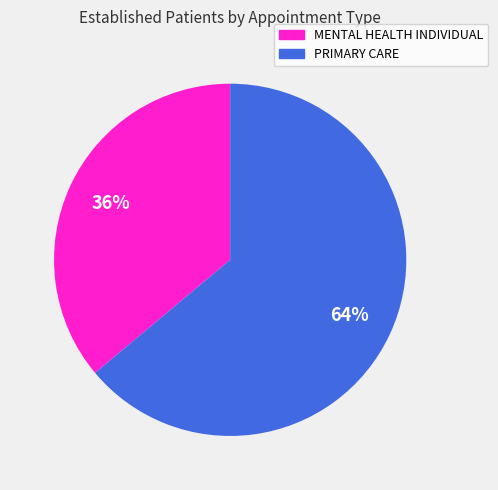

Approximately how many times larger is the value at MENTAL HEALTH INDIVIDUAL compared to PRIMARY CARE?

0.6